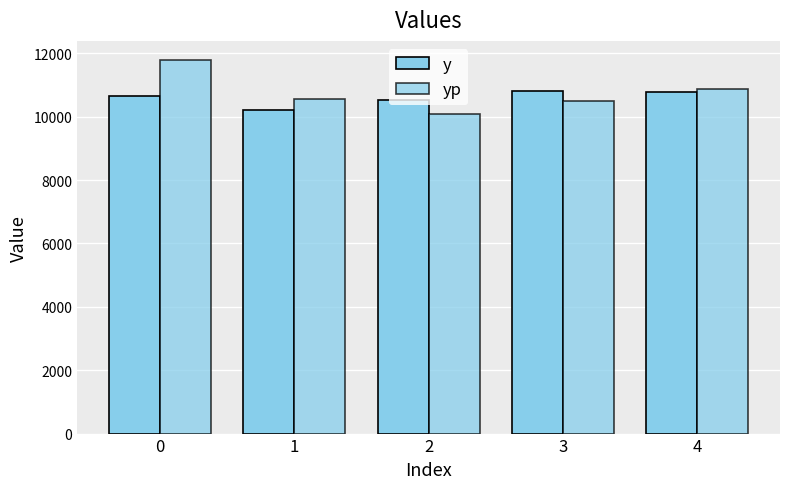

How many bars are there in each group?

2